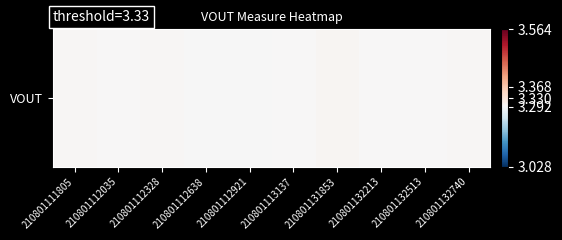

Which category has the lowest value across all series?

210801112921